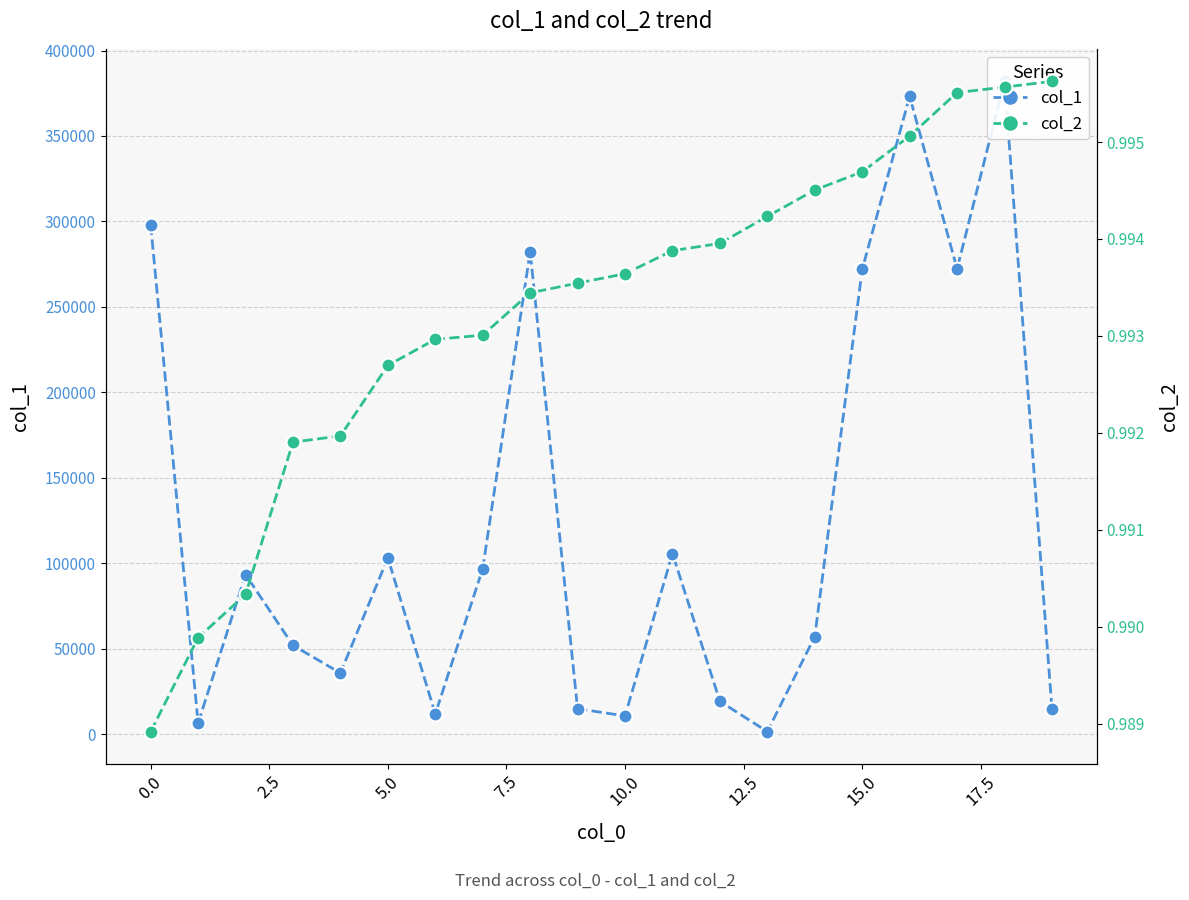

What is the difference between the highest and lowest values at 17?

272209.0